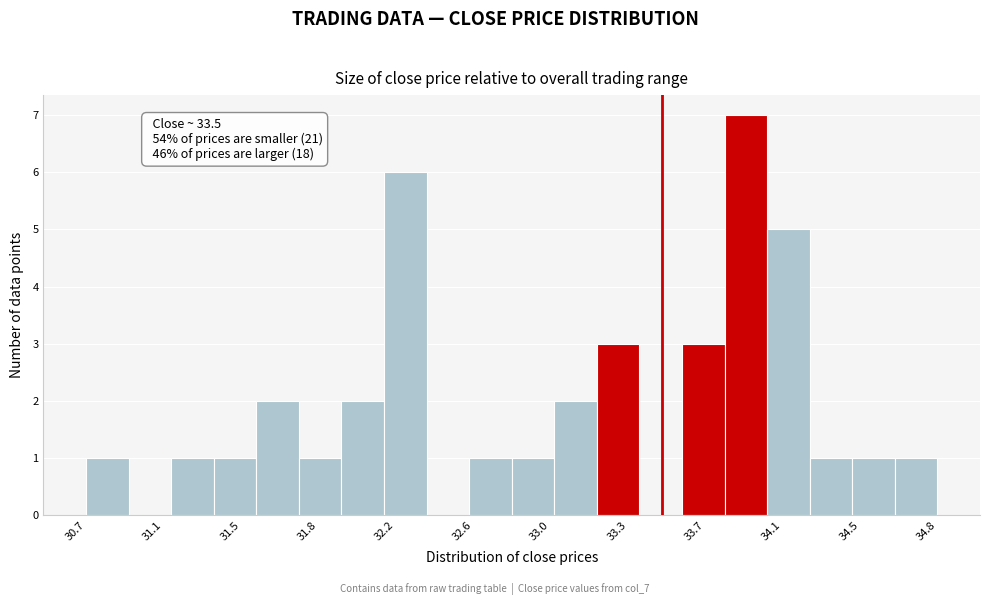

Which range on the x-axis has the tallest bar?

33.80 to 34.00